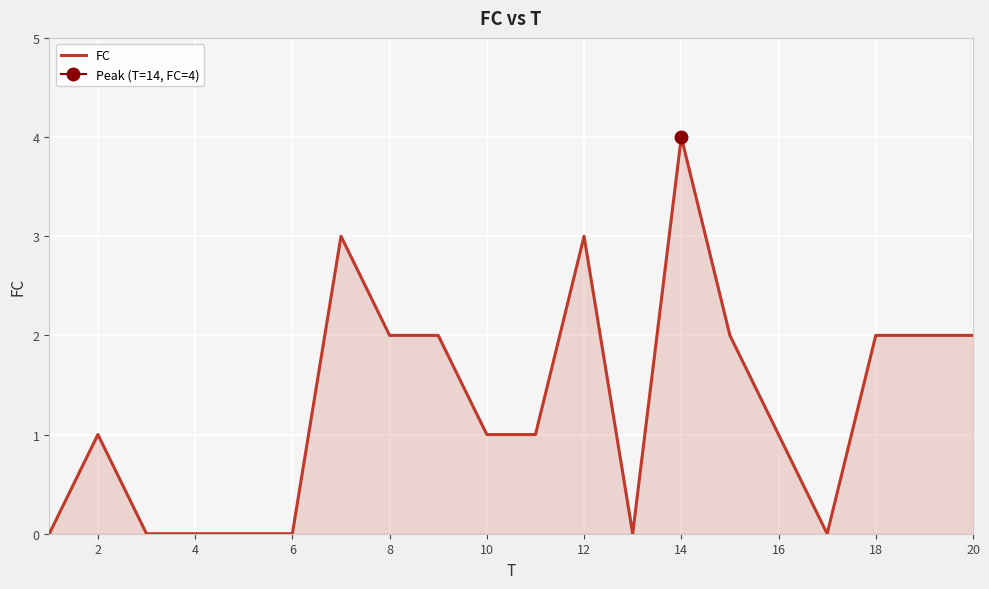

What is the difference between the maximum and minimum values?

4